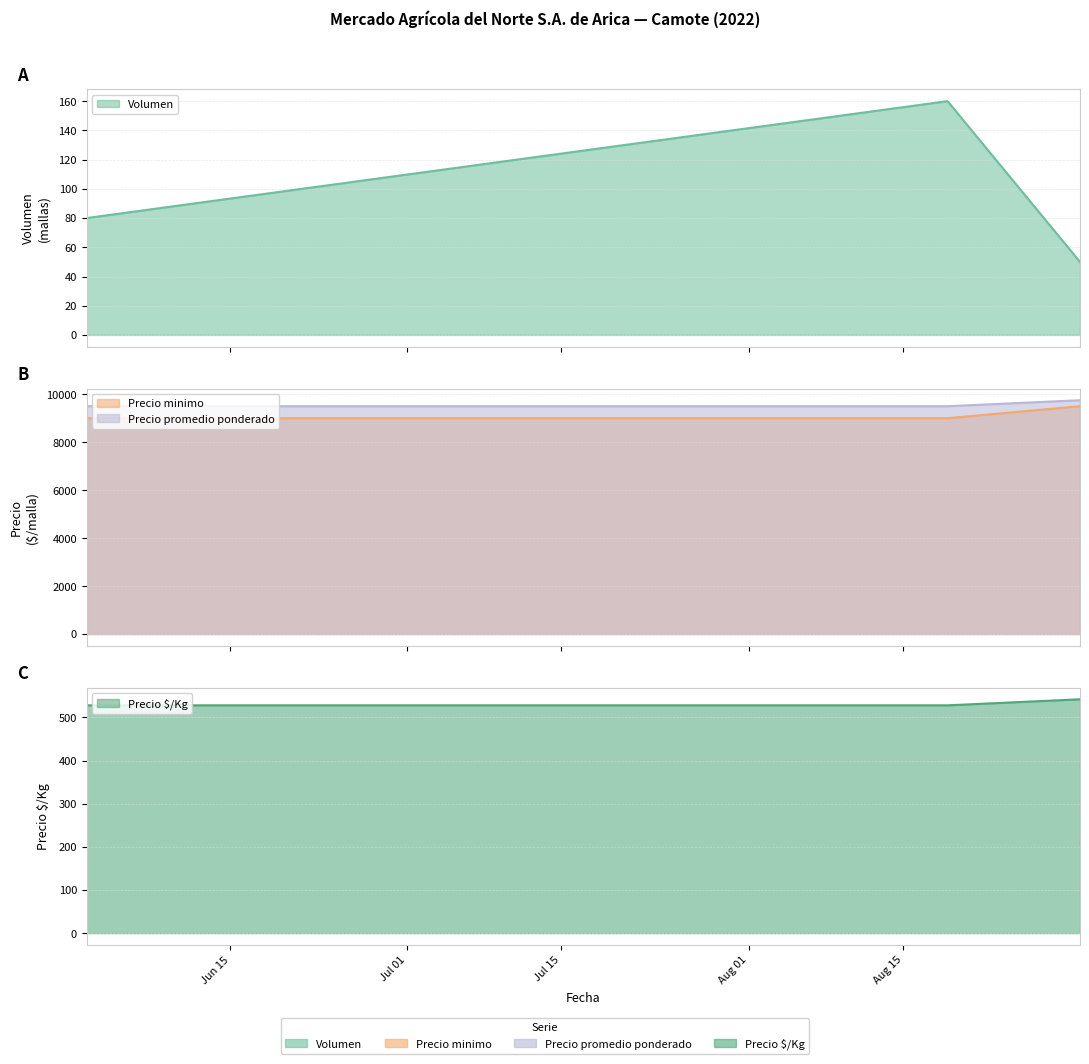

Which series has the widest spread of values?

Precio minimo